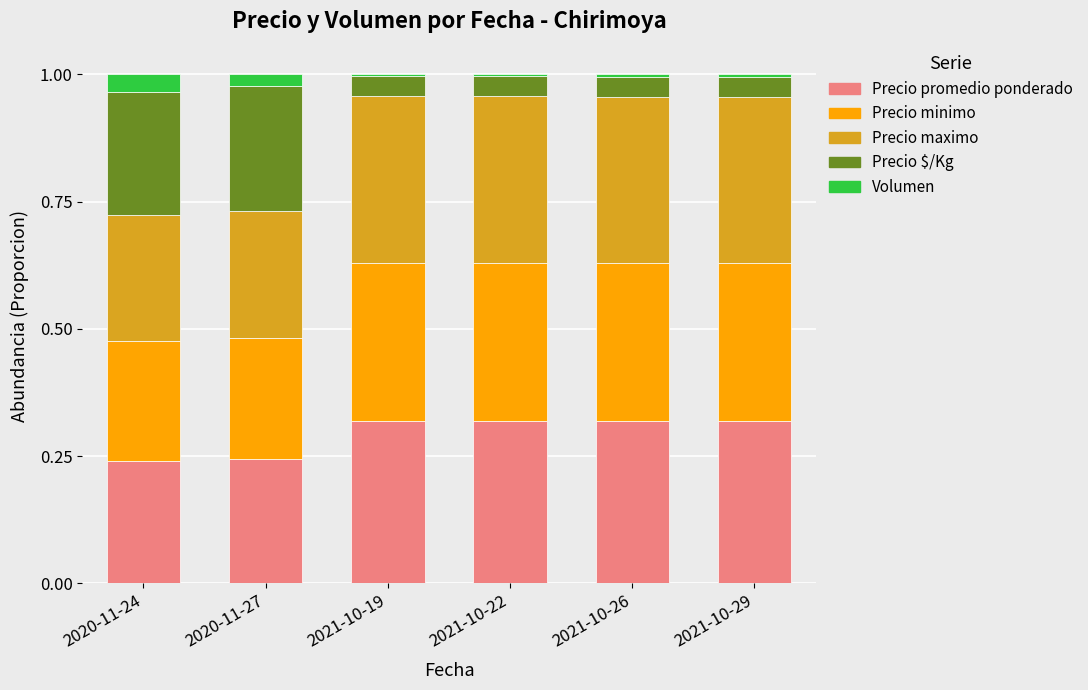

What is the total value across all series at 2020-11-27?

1.0